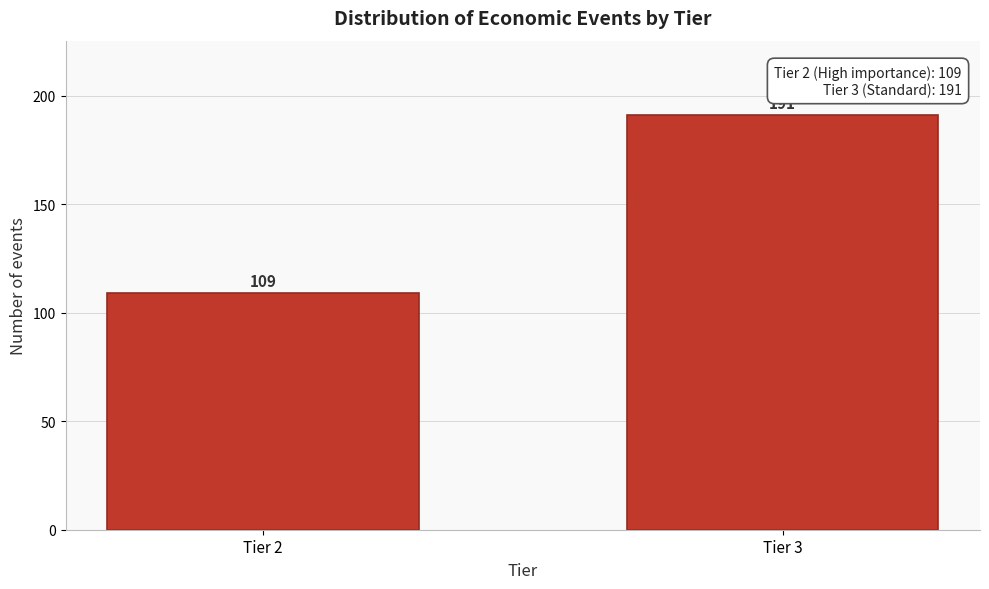

Reading right to left, list all the values displayed in this chart.

Tier 3=191	Tier 2=109